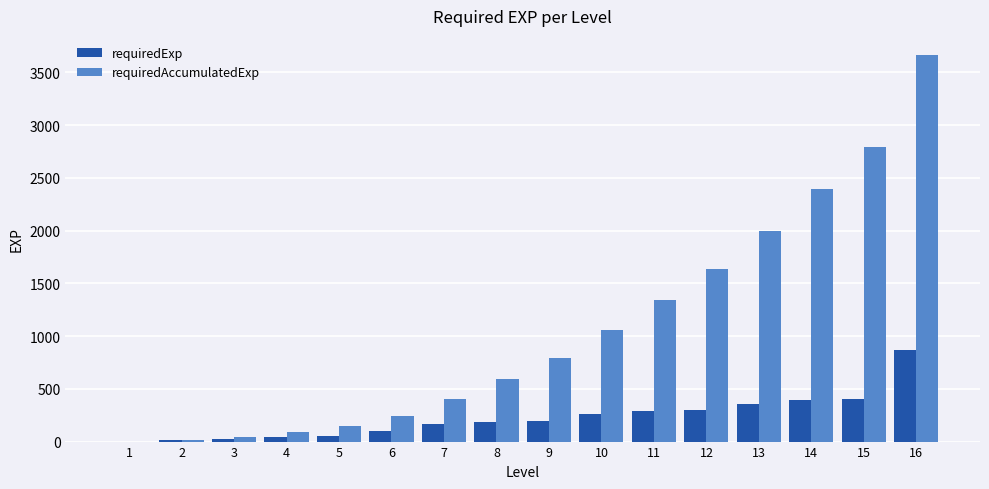

Does the chart contain stacked bars?

No